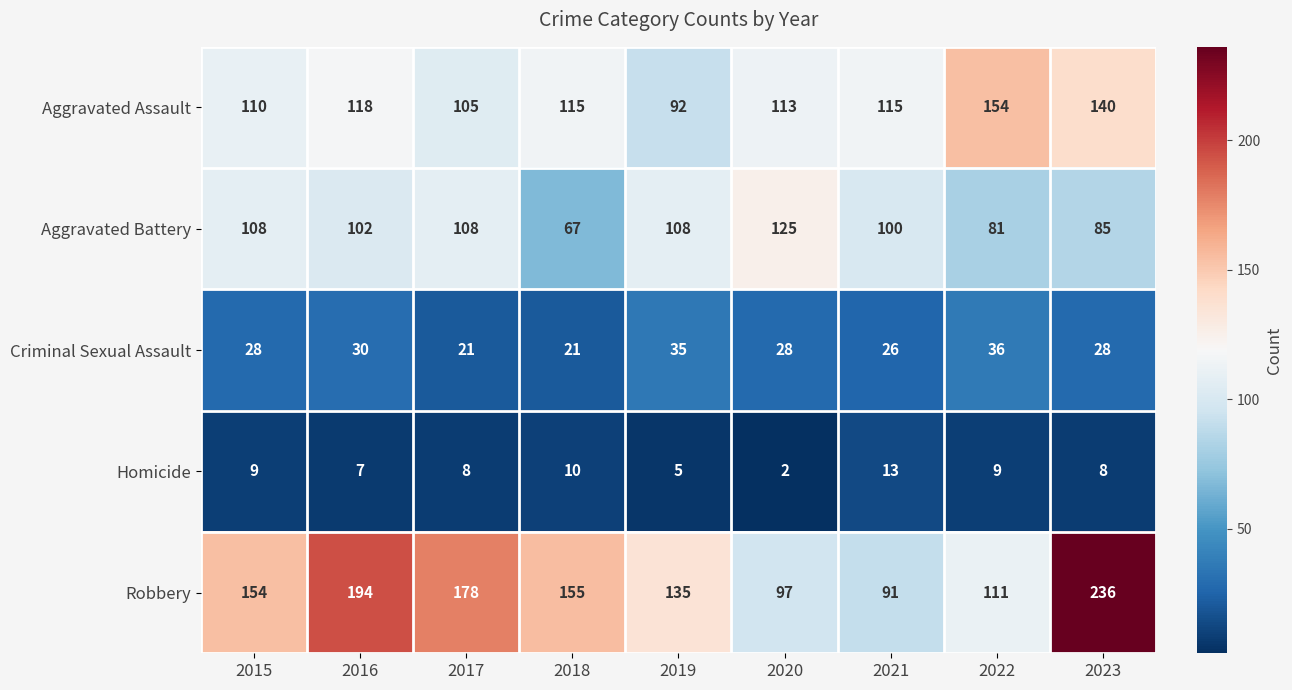

List the series in order of their peak value, highest first.

Robbery, Aggravated Assault, Aggravated Battery, Criminal Sexual Assault, Homicide